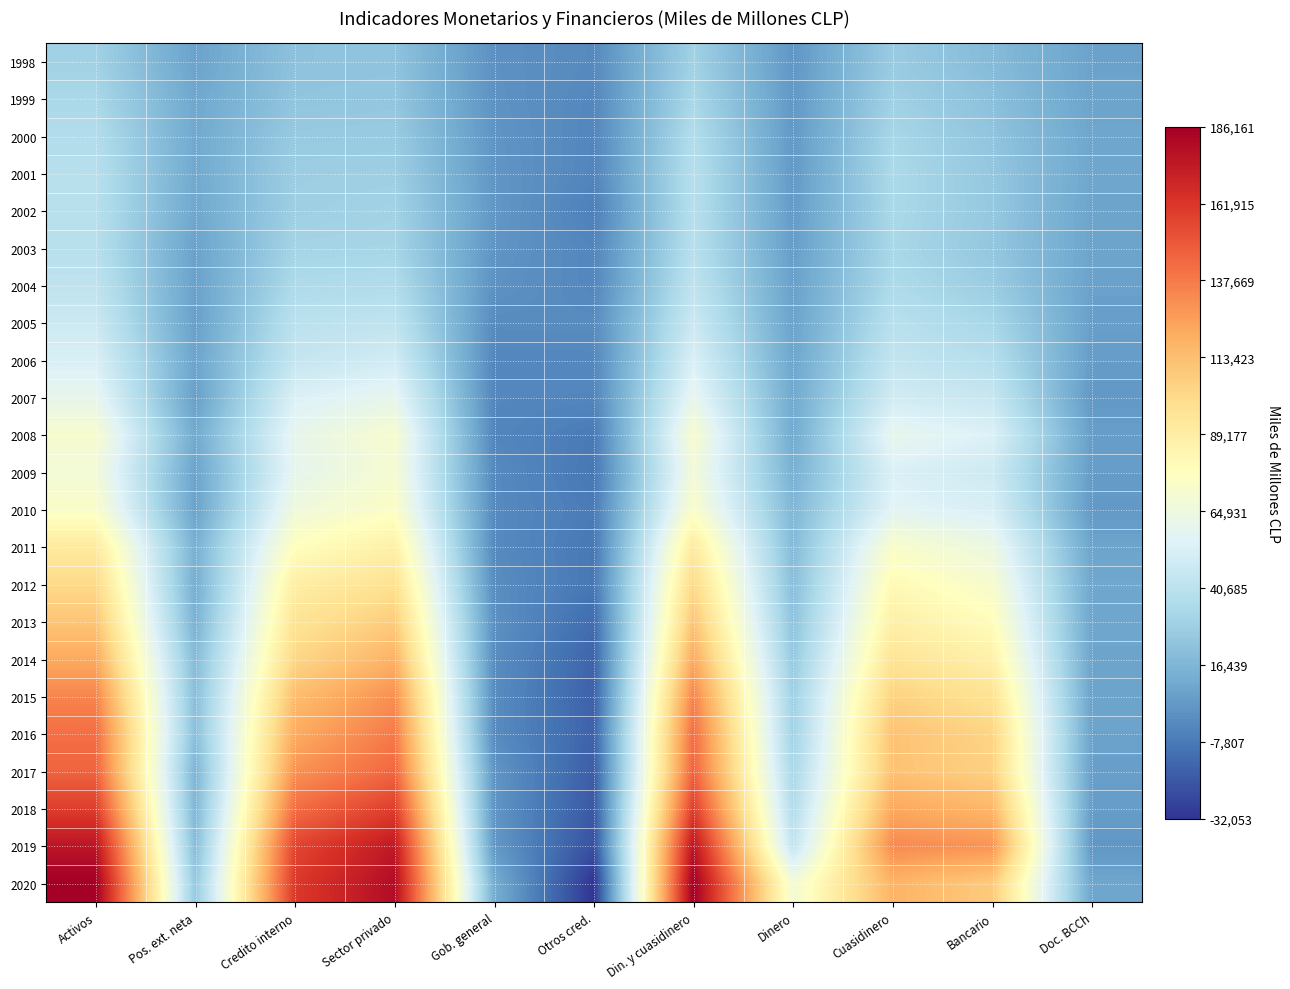

Reading left to right, extract all data points from this chart.

1998: Activos=30088	Pos. ext. neta=7671	Credito interno=22417	Sector privado=22840	Gob. general=1169	Otros cred.=-1592	Din. y cuasidinero=30088	Dinero=3149	Cuasidinero=26939	Bancario=18967	Doc. BCCh=7972
1999: Activos=33200	Pos. ext. neta=9840	Credito interno=23360	Sector privado=24243	Gob. general=1745	Otros cred.=-2628	Din. y cuasidinero=33200	Dinero=3792	Cuasidinero=29408	Bancario=21338	Doc. BCCh=8070
2000: Activos=36821	Pos. ext. neta=10572	Credito interno=26249	Sector privado=26874	Gob. general=2551	Otros cred.=-3176	Din. y cuasidinero=36821	Dinero=4145	Cuasidinero=32676	Bancario=23456	Doc. BCCh=9220
2001: Activos=38725	Pos. ext. neta=10503	Credito interno=28222	Sector privado=28691	Gob. general=3006	Otros cred.=-3475	Din. y cuasidinero=38725	Dinero=4420	Cuasidinero=34305	Bancario=24836	Doc. BCCh=9469
2002: Activos=38916	Pos. ext. neta=10099	Credito interno=28817	Sector privado=30650	Gob. general=3655	Otros cred.=-5488	Din. y cuasidinero=38945	Dinero=5062	Cuasidinero=33883	Bancario=25488	Doc. BCCh=8395
2003: Activos=39019	Pos. ext. neta=7542	Credito interno=31477	Sector privado=32060	Gob. general=2644	Otros cred.=-3227	Din. y cuasidinero=39020	Dinero=5792	Cuasidinero=33228	Bancario=24628	Doc. BCCh=8600
2004: Activos=42202	Pos. ext. neta=7158	Credito interno=35044	Sector privado=36317	Gob. general=1553	Otros cred.=-2826	Din. y cuasidinero=42202	Dinero=7149	Cuasidinero=35053	Bancario=27624	Doc. BCCh=7429
2005: Activos=47260	Pos. ext. neta=6678	Credito interno=40583	Sector privado=42589	Gob. general=-1053	Otros cred.=-953	Din. y cuasidinero=47260	Dinero=7914	Cuasidinero=39346	Bancario=32818	Doc. BCCh=6528
2006: Activos=52869	Pos. ext. neta=8661	Credito interno=44208	Sector privado=49569	Gob. general=-2744	Otros cred.=-2617	Din. y cuasidinero=52869	Dinero=9221	Cuasidinero=43648	Bancario=38064	Doc. BCCh=5584
2007: Activos=60176	Pos. ext. neta=6494	Credito interno=53681	Sector privado=59795	Gob. general=-2965	Otros cred.=-3149	Din. y cuasidinero=60176	Dinero=10797	Cuasidinero=49379	Bancario=45465	Doc. BCCh=3914
2008: Activos=71333	Pos. ext. neta=11235	Credito interno=60098	Sector privado=70827	Gob. general=-3186	Otros cred.=-7543	Din. y cuasidinero=71333	Dinero=11093	Cuasidinero=60240	Bancario=54127	Doc. BCCh=6113
2009: Activos=67759	Pos. ext. neta=8240	Credito interno=59518	Sector privado=69782	Gob. general=-1689	Otros cred.=-8575	Din. y cuasidinero=67759	Dinero=14204	Cuasidinero=53555	Bancario=48055	Doc. BCCh=5500
2010: Activos=73534	Pos. ext. neta=7741	Credito interno=65793	Sector privado=74647	Gob. general=-1681	Otros cred.=-7173	Din. y cuasidinero=73534	Dinero=16888	Cuasidinero=56645	Bancario=52495	Doc. BCCh=4151
2011: Activos=91370	Pos. ext. neta=14313	Credito interno=77057	Sector privado=87081	Gob. general=-1566	Otros cred.=-8458	Din. y cuasidinero=91370	Dinero=18839	Cuasidinero=72531	Bancario=63847	Doc. BCCh=8684
2012: Activos=101502	Pos. ext. neta=12918	Credito interno=88584	Sector privado=97419	Gob. general=-349	Otros cred.=-8486	Din. y cuasidinero=101502	Dinero=20560	Cuasidinero=80942	Bancario=71133	Doc. BCCh=9809
2013: Activos=110443	Pos. ext. neta=14712	Credito interno=95731	Sector privado=107195	Gob. general=1183	Otros cred.=-12647	Din. y cuasidinero=110443	Dinero=22780	Cuasidinero=87663	Bancario=78430	Doc. BCCh=9233
2014: Activos=121409	Pos. ext. neta=18852	Credito interno=102556	Sector privado=118176	Gob. general=-212	Otros cred.=-15408	Din. y cuasidinero=121409	Dinero=25824	Cuasidinero=95585	Bancario=86912	Doc. BCCh=8673
2015: Activos=134209	Pos. ext. neta=20526	Credito interno=113683	Sector privado=130870	Gob. general=-657	Otros cred.=-16531	Din. y cuasidinero=134209	Dinero=29420	Cuasidinero=104789	Bancario=96628	Doc. BCCh=8161
2016: Activos=141873	Pos. ext. neta=20997	Credito interno=120876	Sector privado=137643	Gob. general=-732	Otros cred.=-16035	Din. y cuasidinero=141873	Dinero=30319	Cuasidinero=111555	Bancario=103554	Doc. BCCh=8000
2017: Activos=145347	Pos. ext. neta=16095	Credito interno=129252	Sector privado=144250	Gob. general=2957	Otros cred.=-17954	Din. y cuasidinero=145347	Dinero=33566	Cuasidinero=111781	Bancario=105213	Doc. BCCh=6568
2018: Activos=158874	Pos. ext. neta=16844	Credito interno=142030	Sector privado=158836	Gob. general=2910	Otros cred.=-19715	Din. y cuasidinero=158874	Dinero=36856	Cuasidinero=122018	Bancario=116263	Doc. BCCh=5755
2019: Activos=176029	Pos. ext. neta=19846	Credito interno=156183	Sector privado=174192	Gob. general=4223	Otros cred.=-22232	Din. y cuasidinero=176029	Dinero=43633	Cuasidinero=132396	Bancario=129051	Doc. BCCh=3345
2020: Activos=186161	Pos. ext. neta=25544	Credito interno=160617	Sector privado=179805	Gob. general=12865	Otros cred.=-32053	Din. y cuasidinero=186161	Dinero=68573	Cuasidinero=117588	Bancario=108135	Doc. BCCh=9453